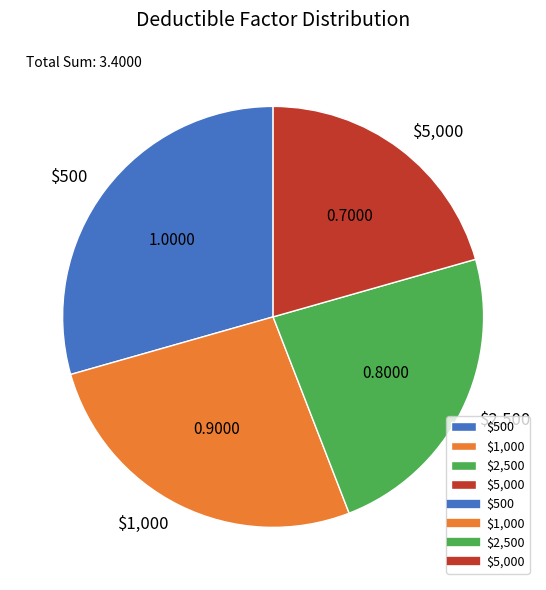

Does $2,500 account for over 50% of the chart?

No